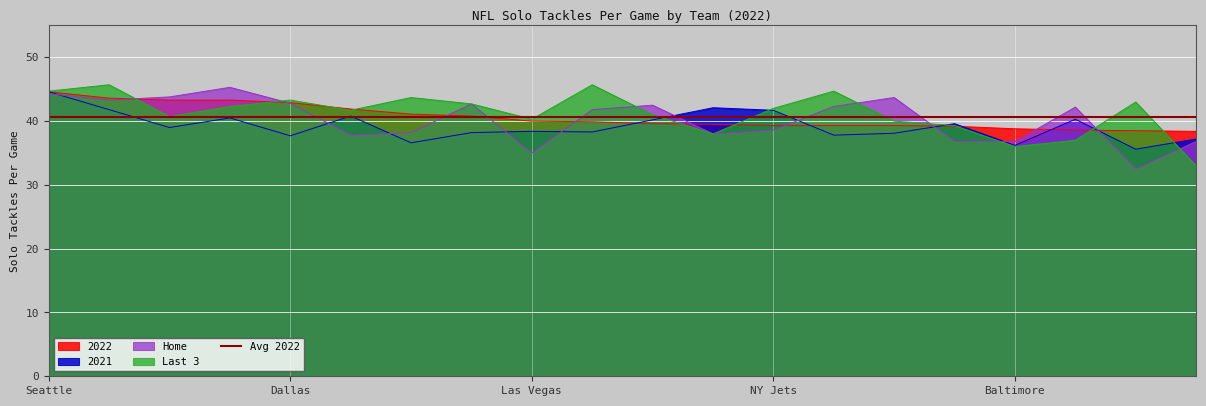

Is the value of Last 3 at Houston greater than the value of 2021 at Dallas?

Yes